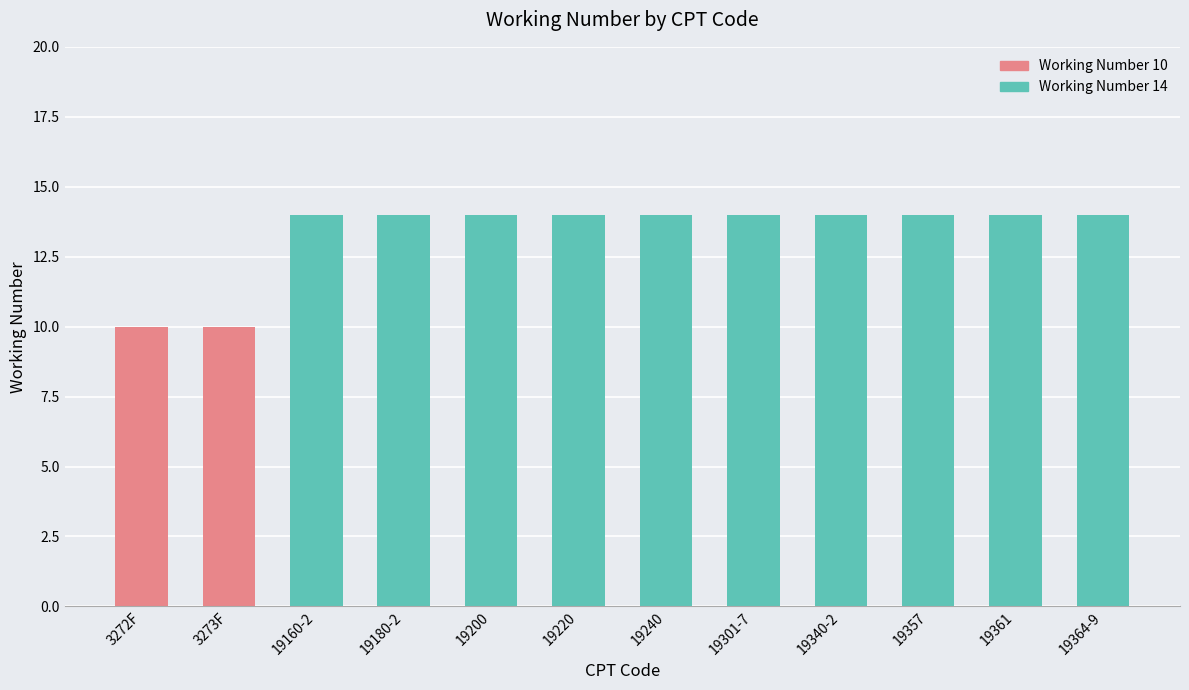

The value at 19200 is 24. True or false?

False